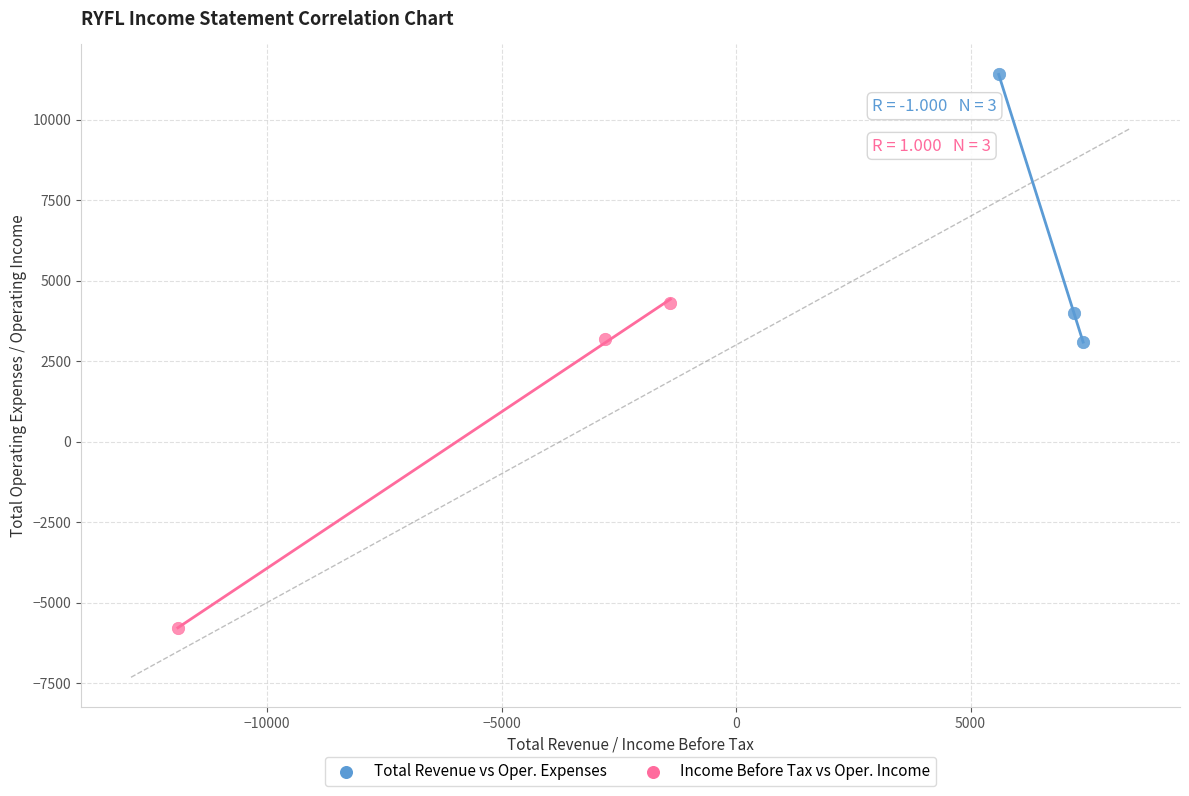

Which series contains the highest Y value?

Total Revenue vs Oper. Expenses